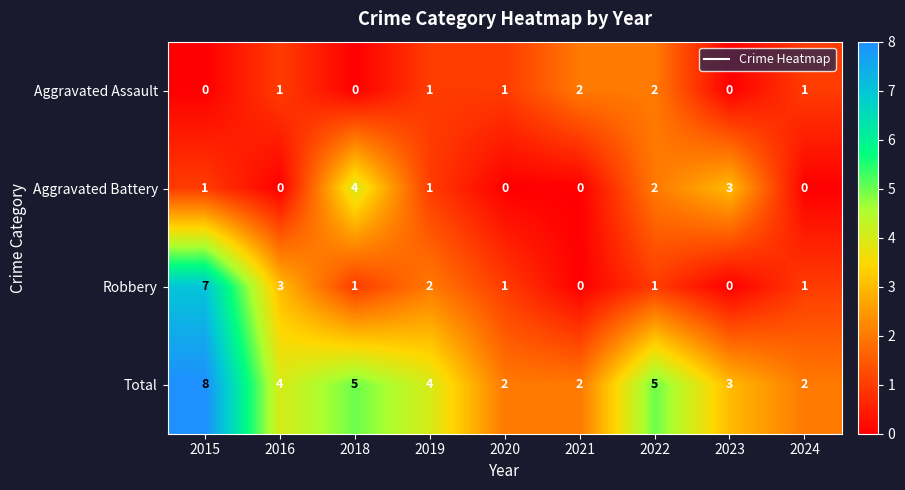

At which category does the chart reach its peak across all series?

2015